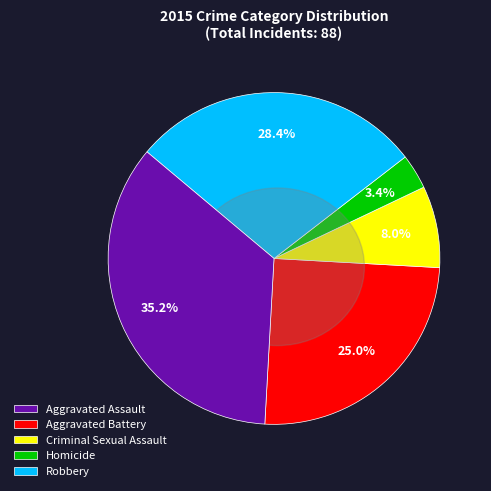

True or false: Robbery accounts for 17% of the total.

False